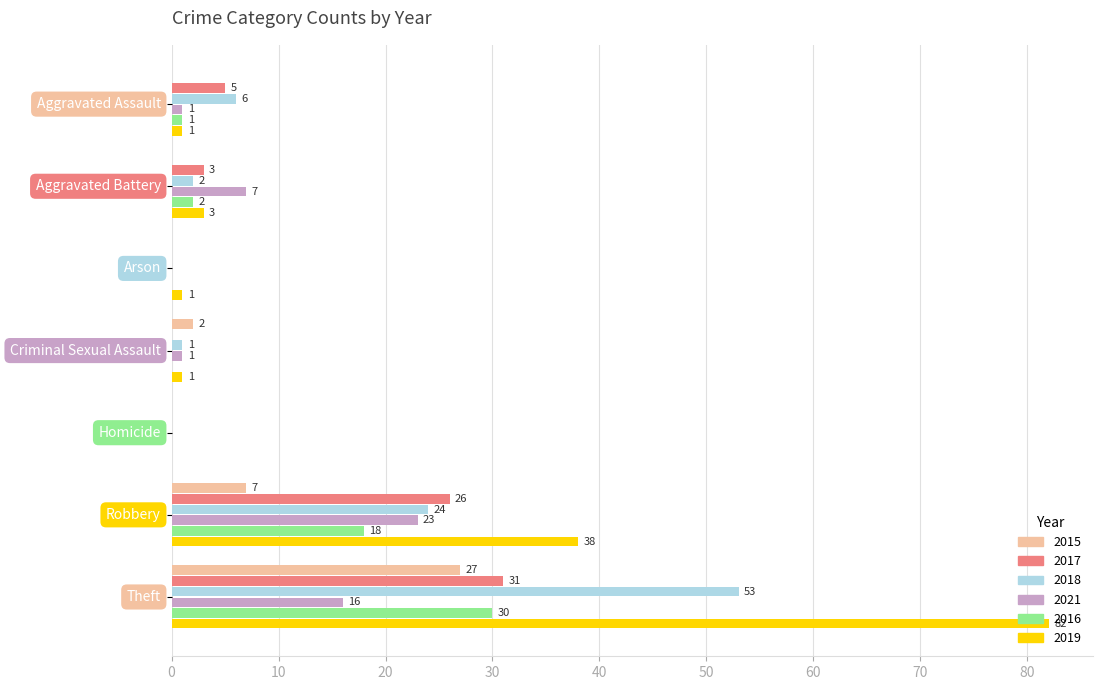

Which series has the largest total across all categories?

2019